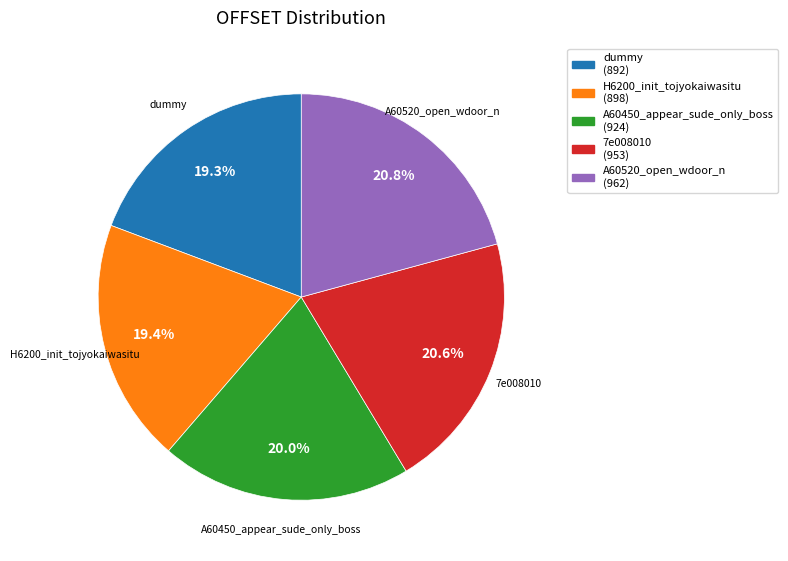

Which has a higher value, dummy or A60520_open_wdoor_n?

A60520_open_wdoor_n